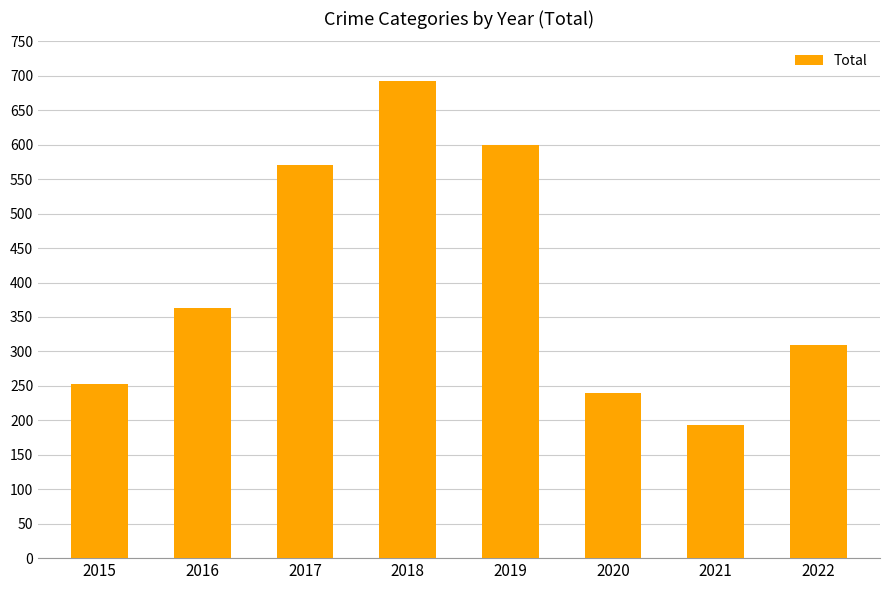

What is the average value?

403